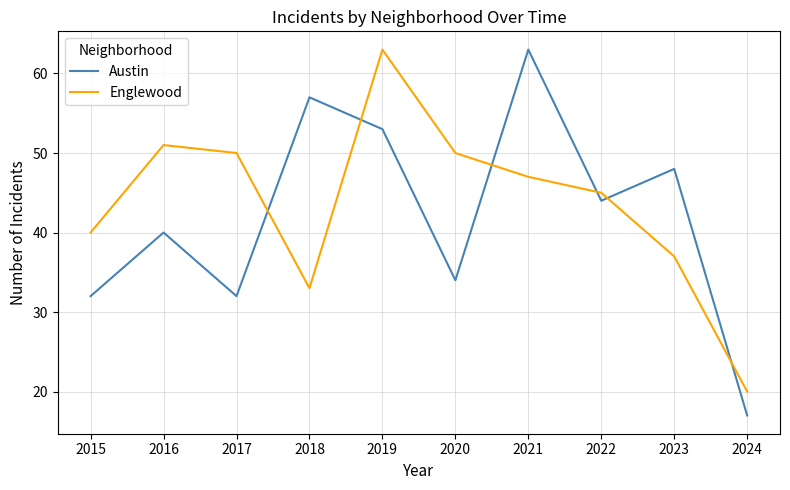

Does the chart have visible grid lines?

Yes